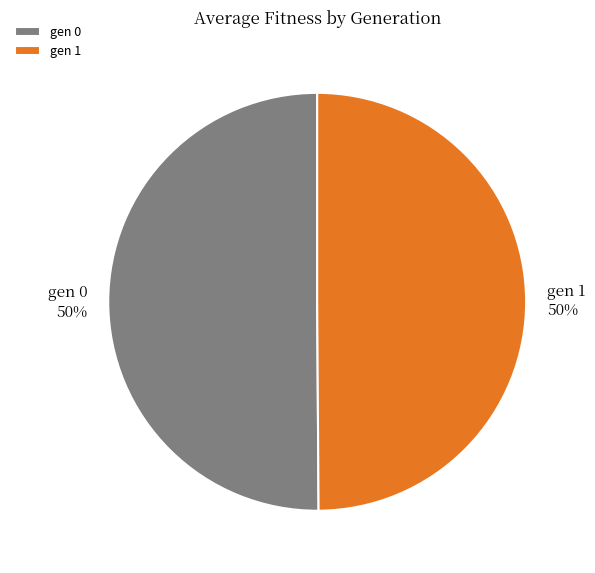

How many slices are in this pie chart?

2